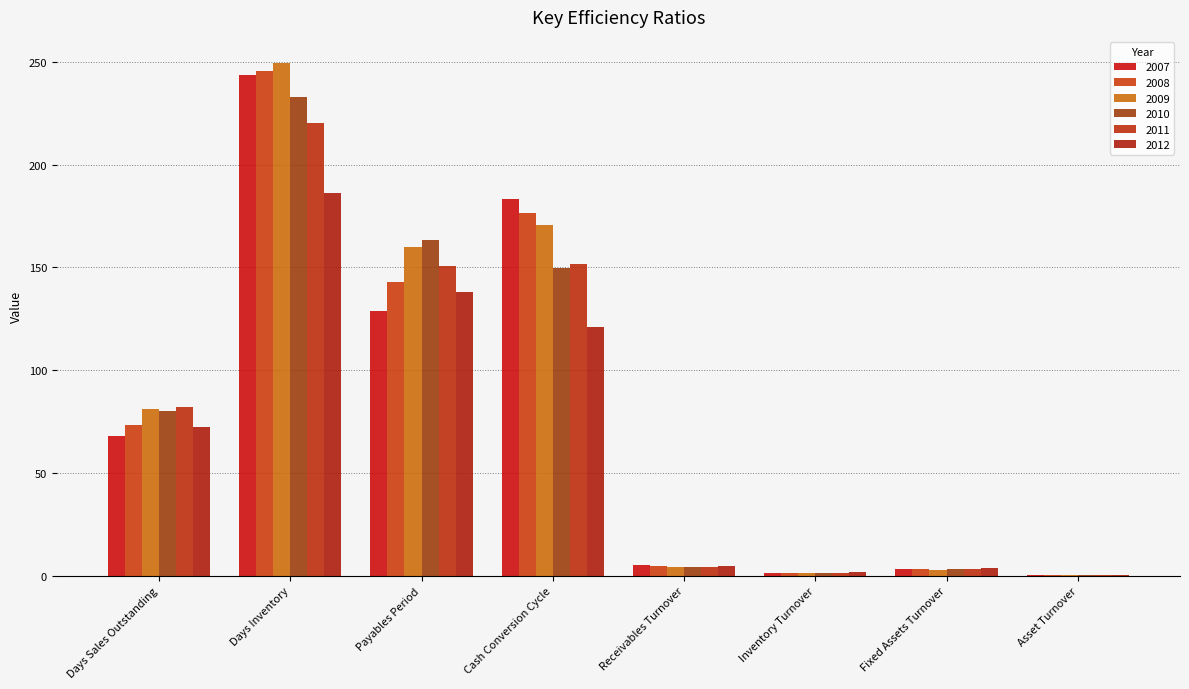

Are the bars horizontal?

No